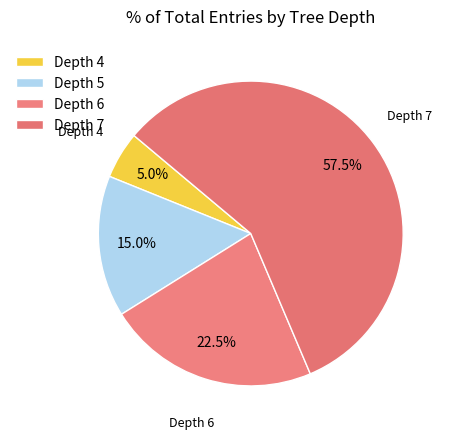

Count the number of slices in the pie.

4